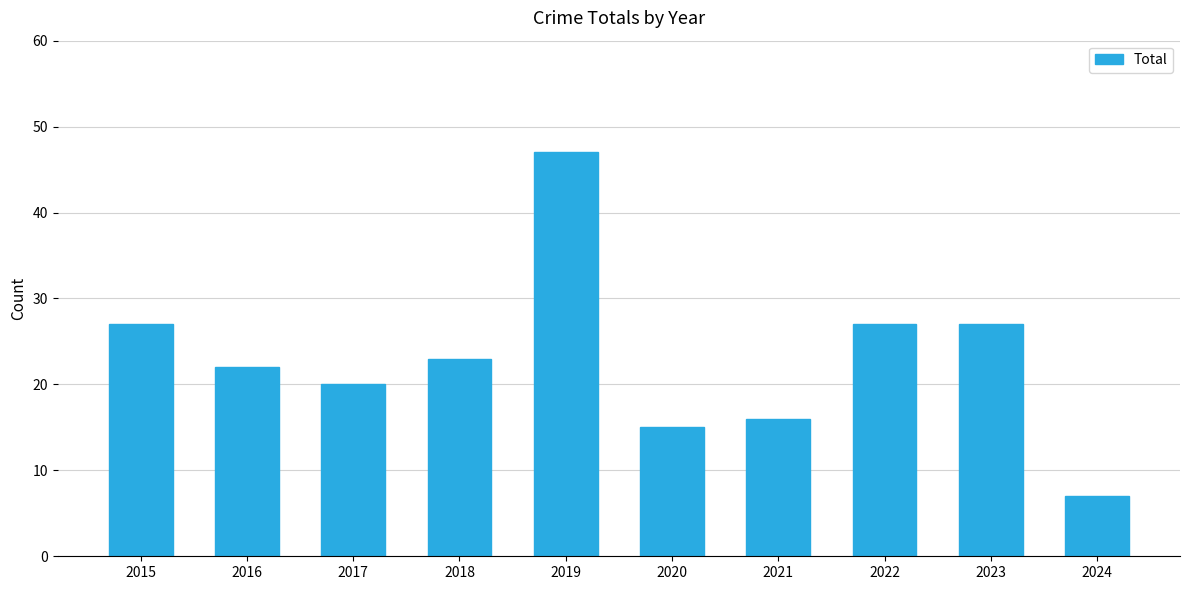

Read the value at 2021, to the nearest 5.

15